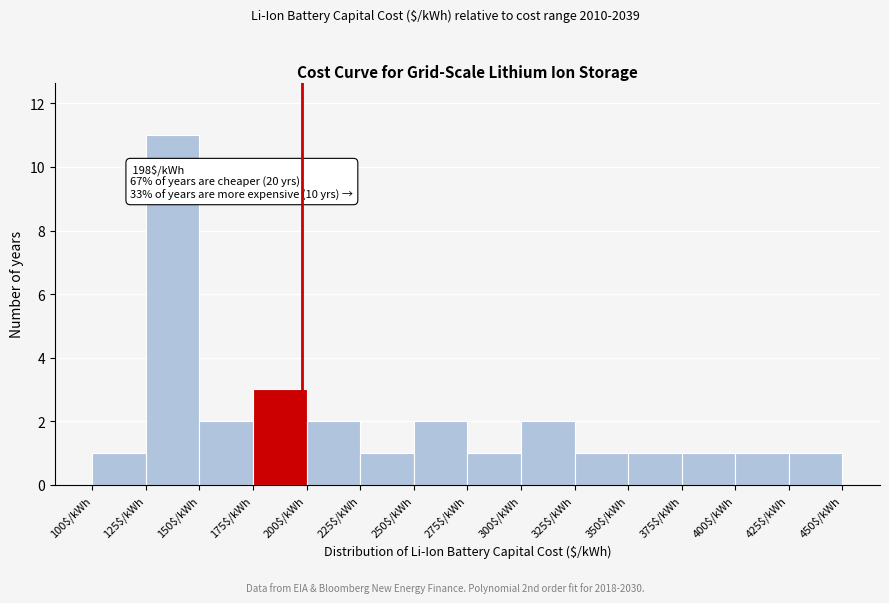

Over which range of the x-axis is the bar tallest?

125 to 150